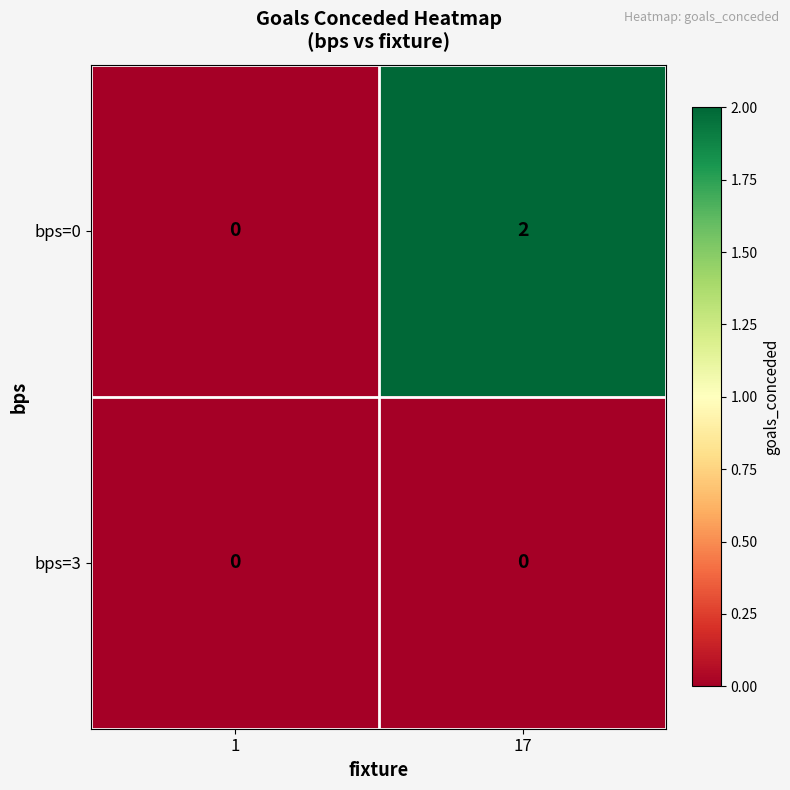

Which series has the largest total across all categories?

bps=0